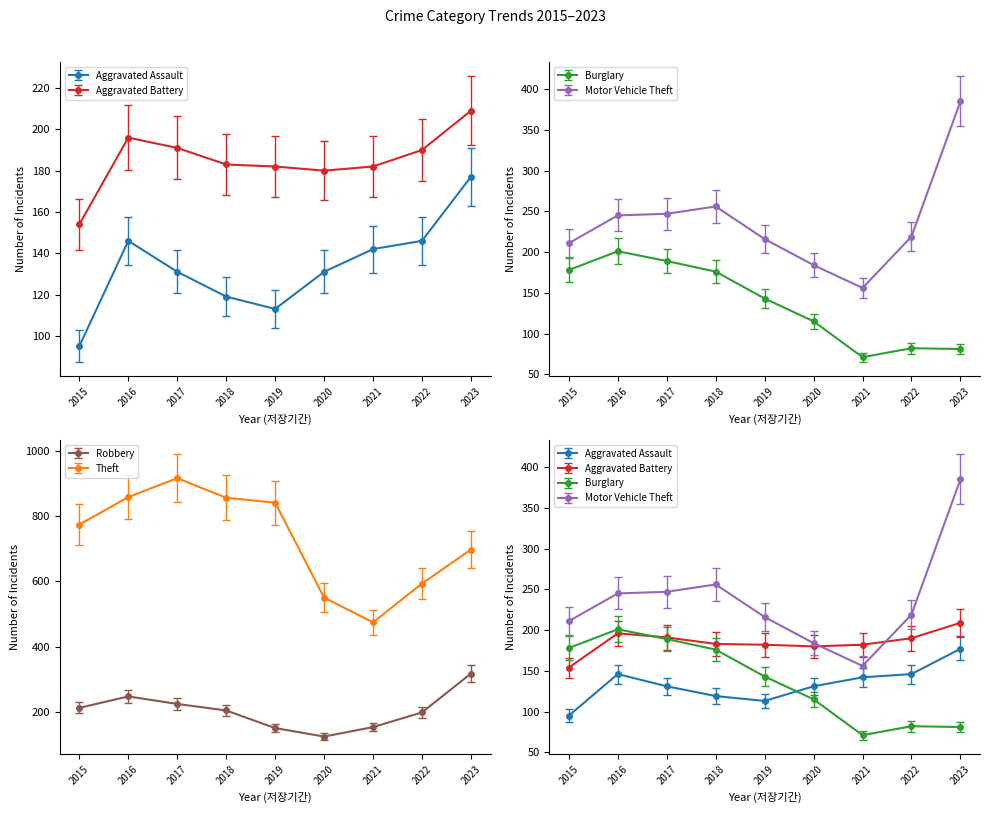

Where does the Motor Vehicle Theft series first go above 219?

2016